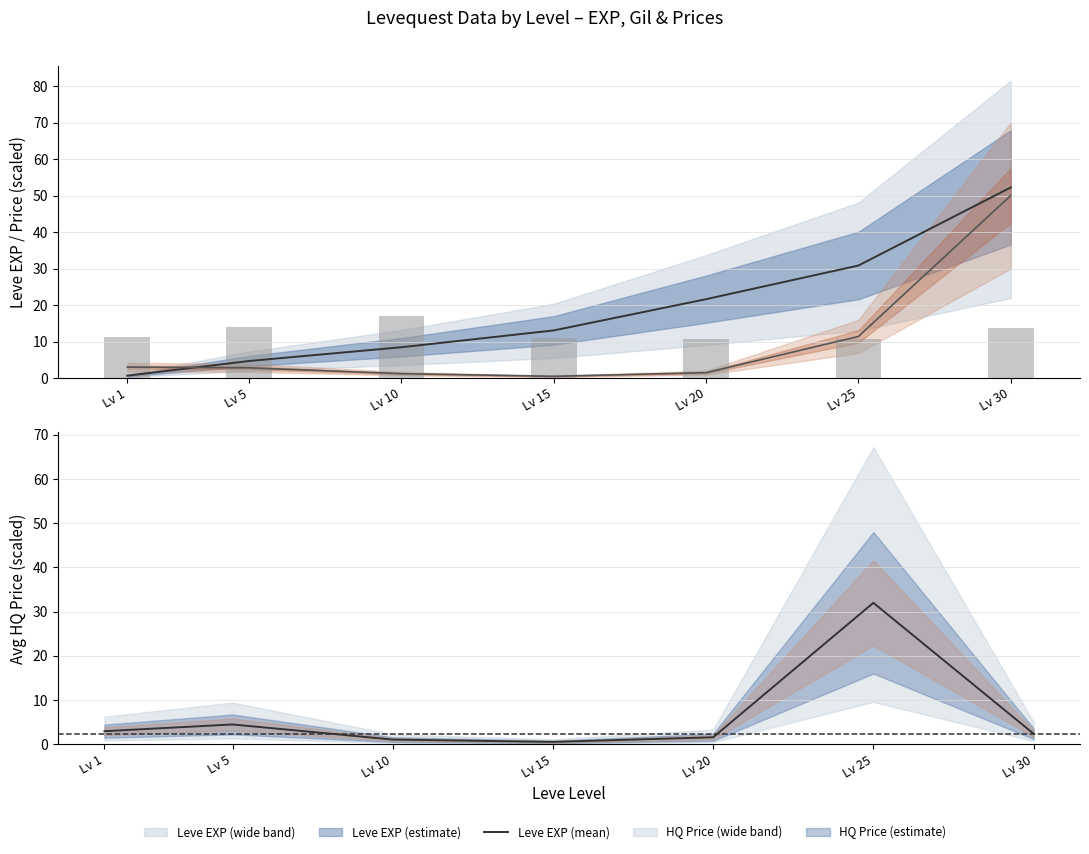

What is the difference between the maximum and minimum values in the currentAveragePrice series?

49.5